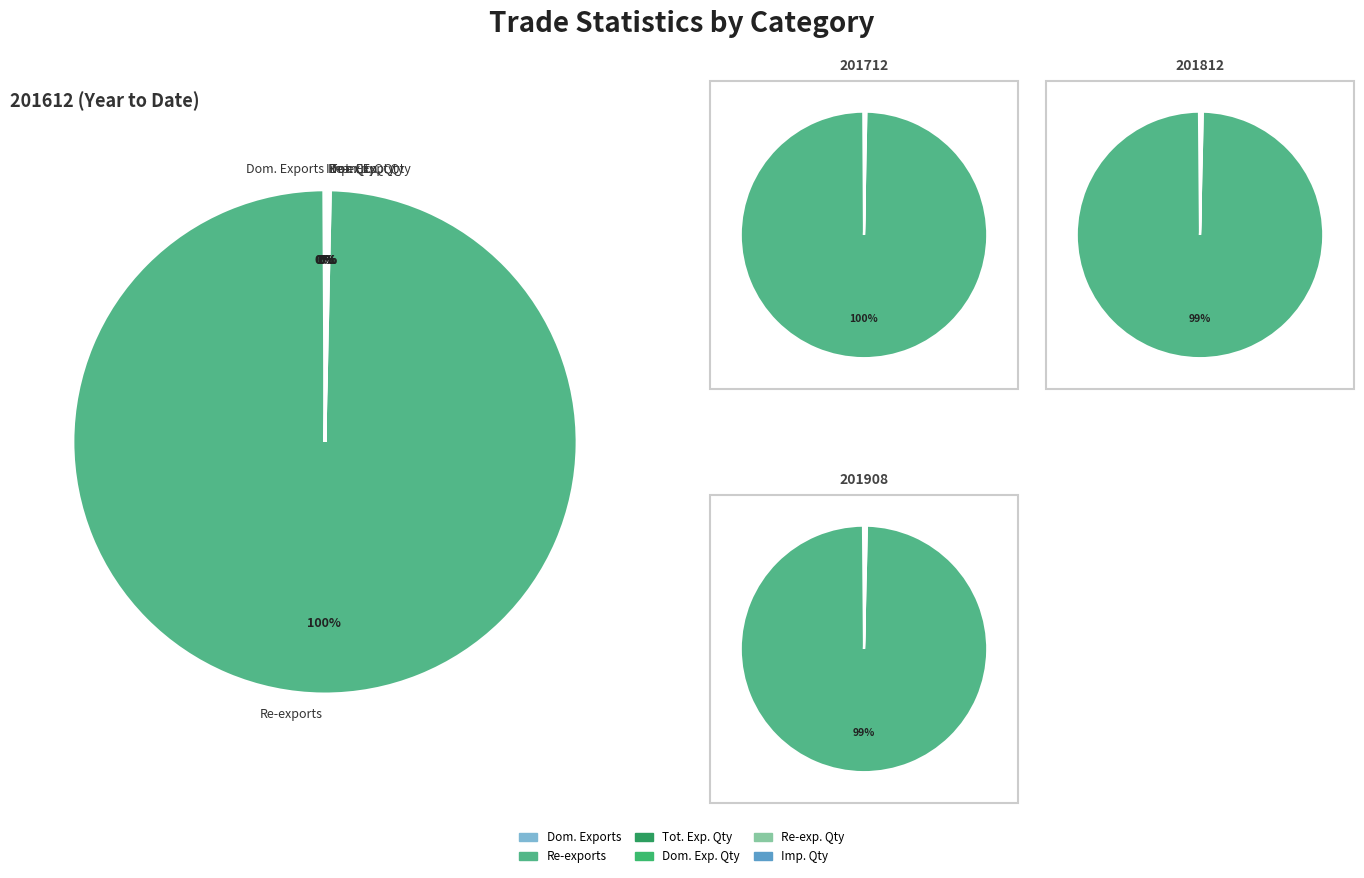

Combined, what portion of the pie is Re-exports and Total Exports Quantity?

99.7%